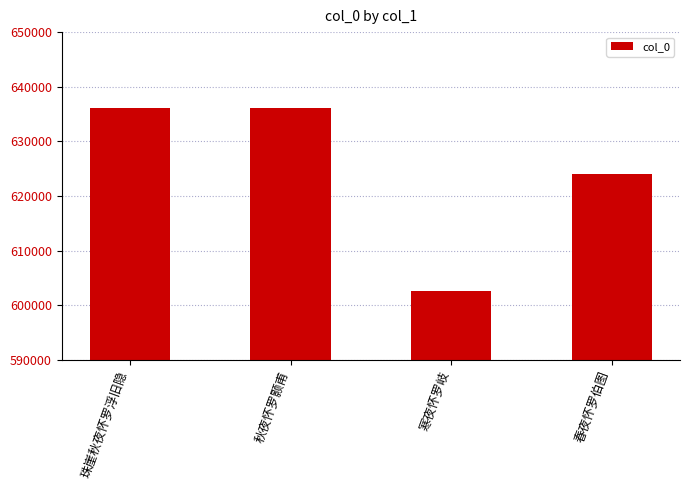

What is the value of the 4th bar from the left?

624096